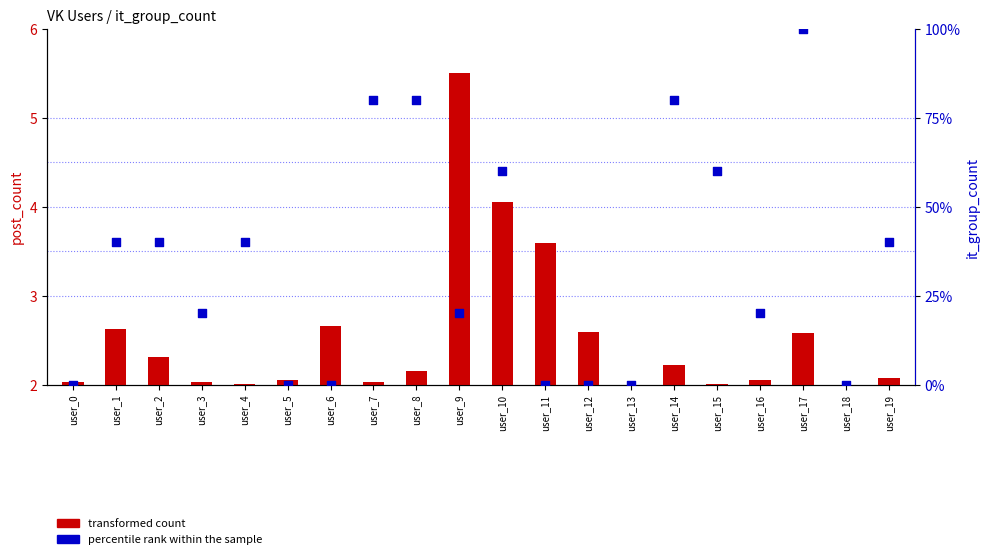

At how many categories does at least one series exceed 3?

14